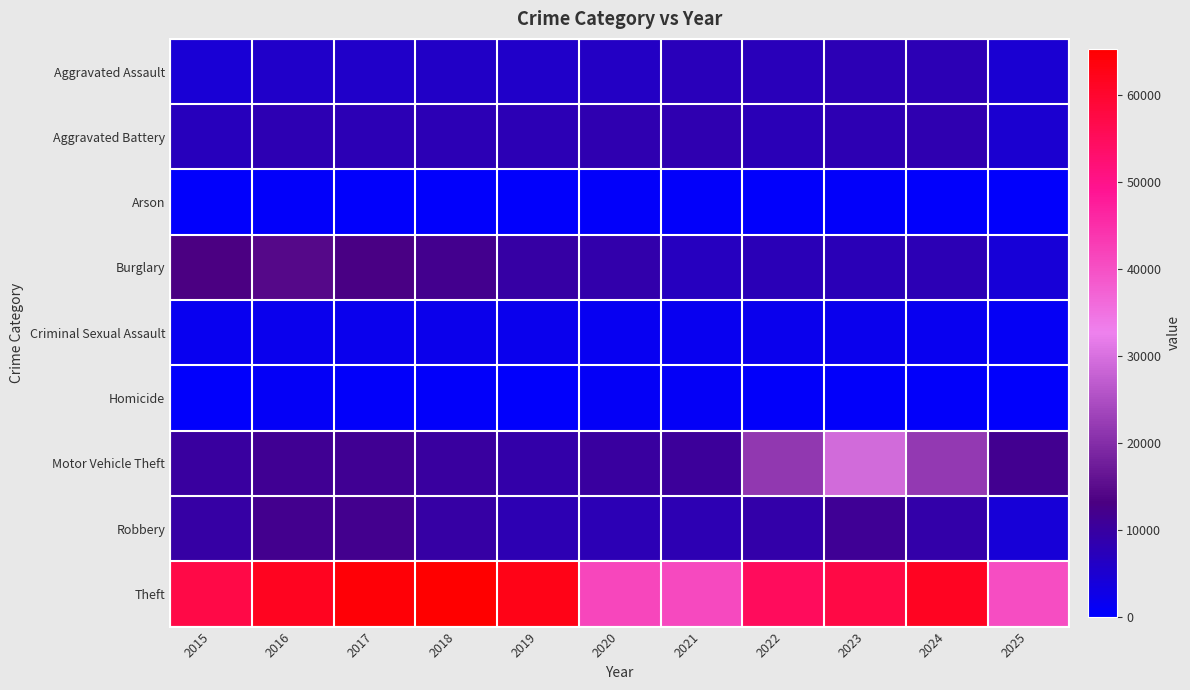

What is the total value across all series at 2022?

110701